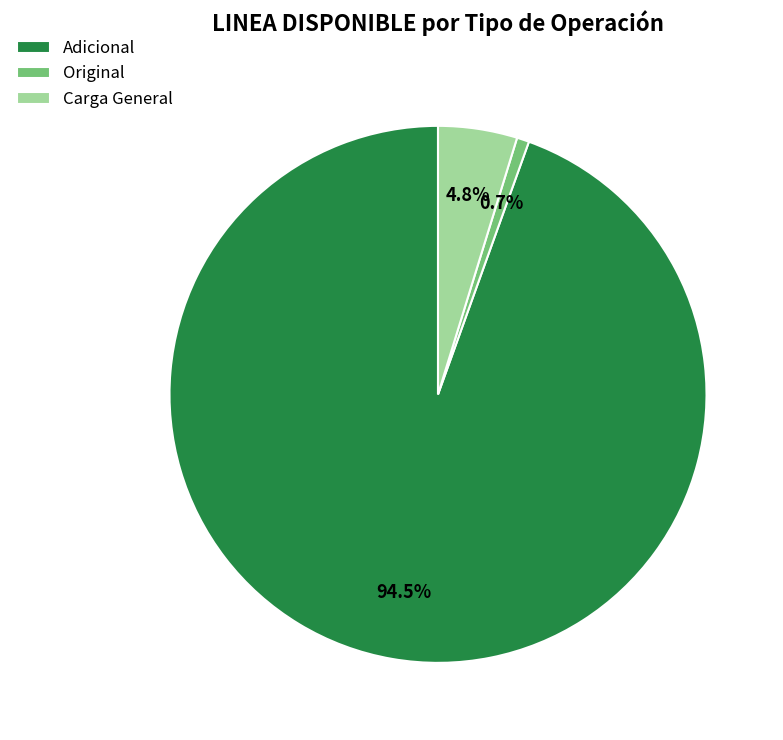

How many segments does this pie chart have?

3